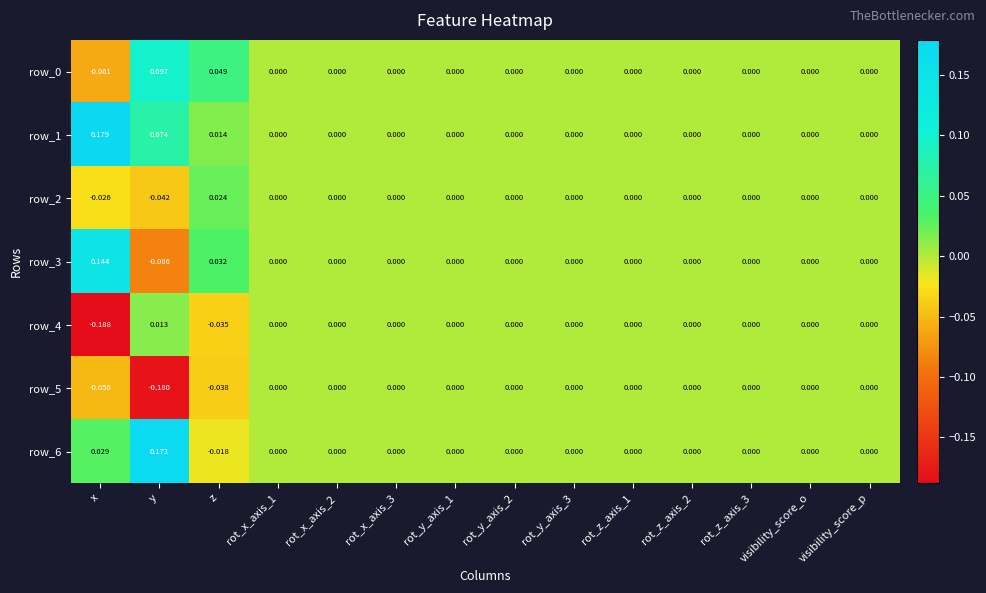

The row_5 series shows 0.0 at rot_z_axis_3. True or false?

True